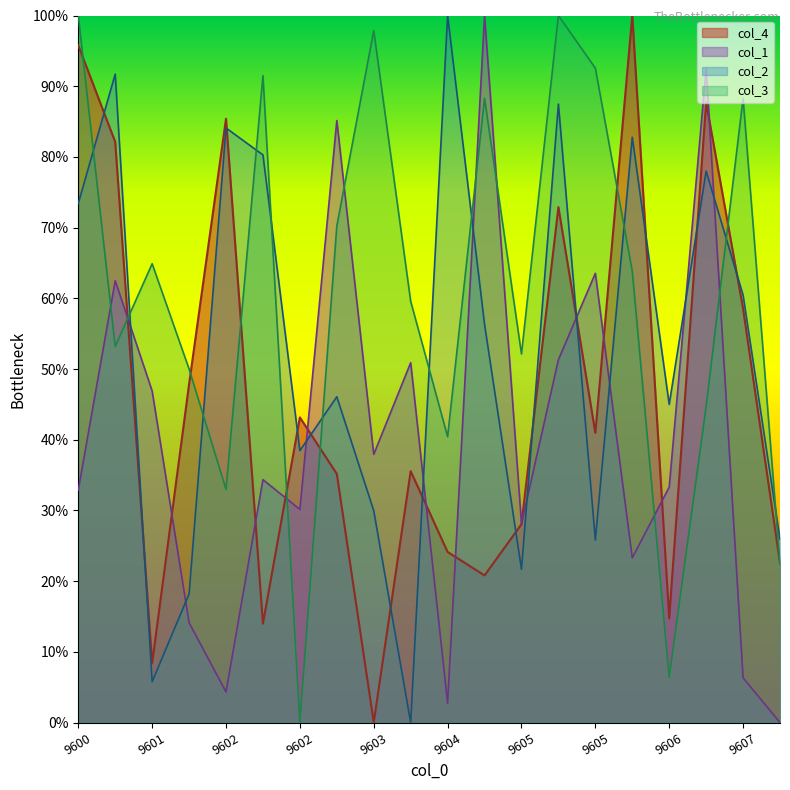

Where do col_2 and col_3 first cross each other?

9600 and 9600